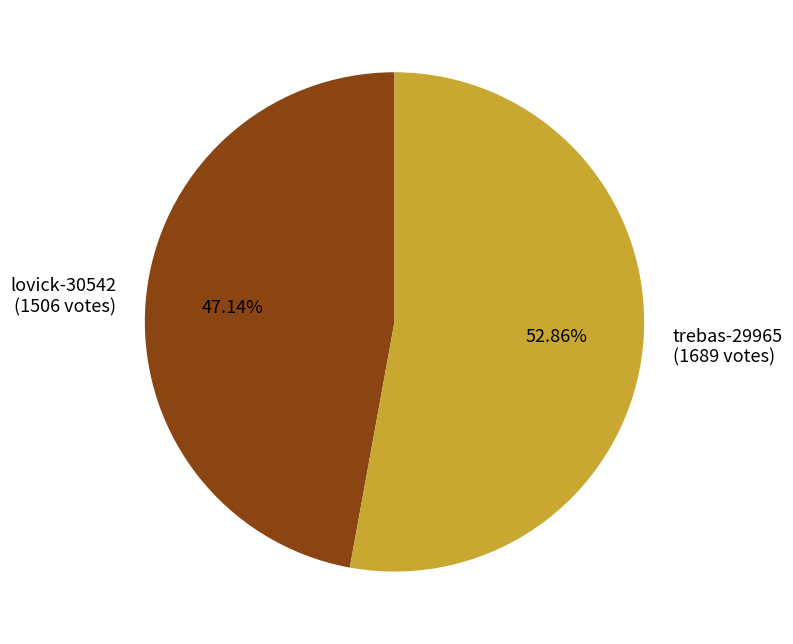

To the nearest percent, what is the difference between the largest and smallest slice percentages?

6%